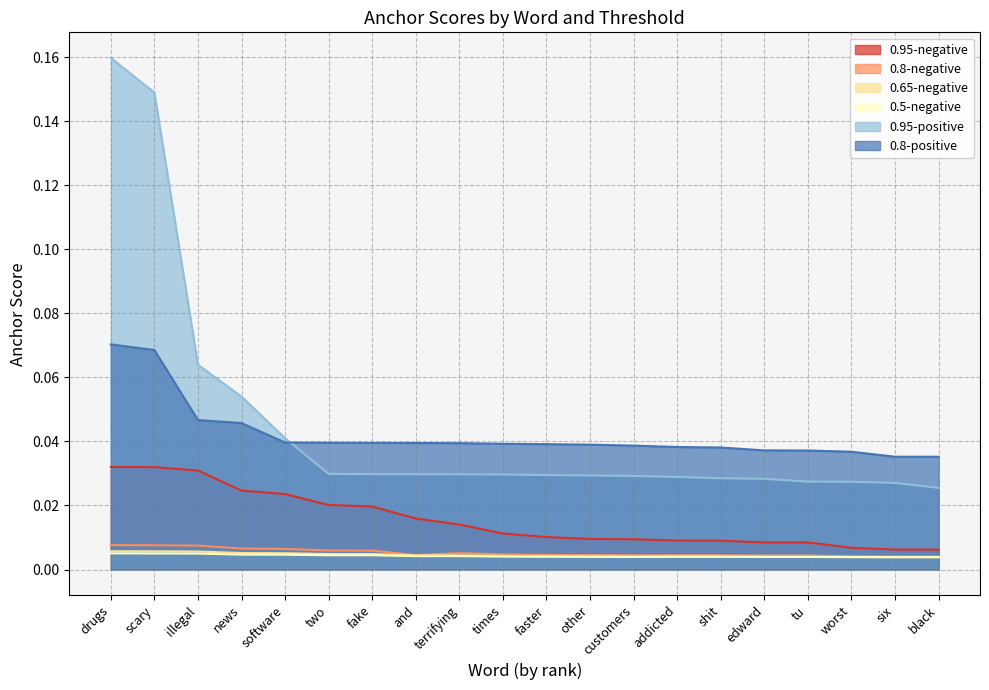

How many intersections are there between 0.95-positive and 0.8-positive?

1